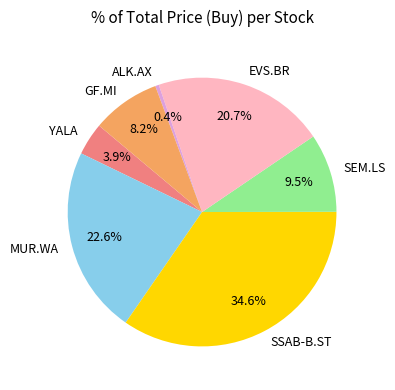

Which slice is the largest?

SSAB-B.ST